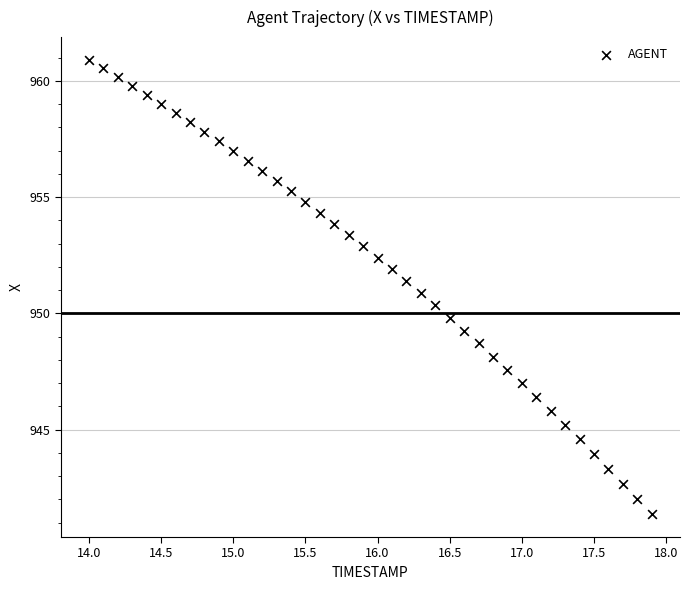

What is the range of X values (max minus min)?

3.9